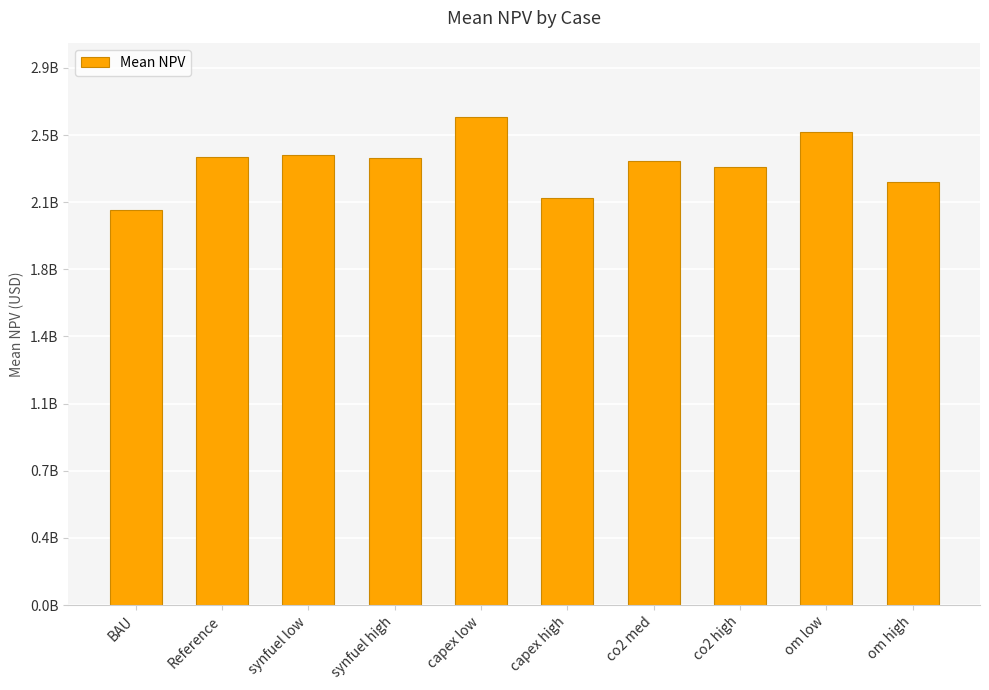

Which has a higher value, om high or synfuel low?

synfuel low